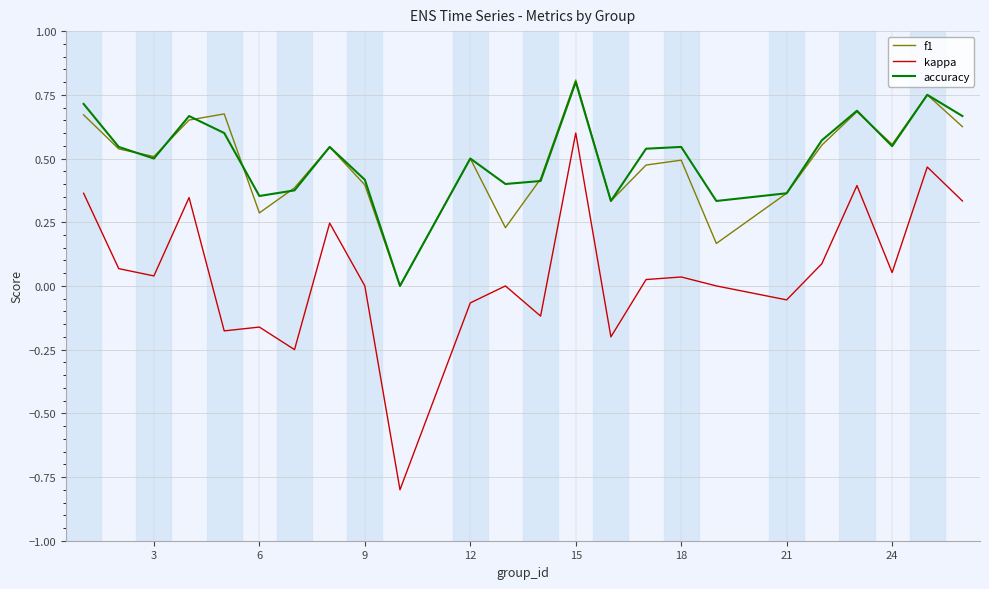

True or false: kappa and accuracy cross at least once.

False